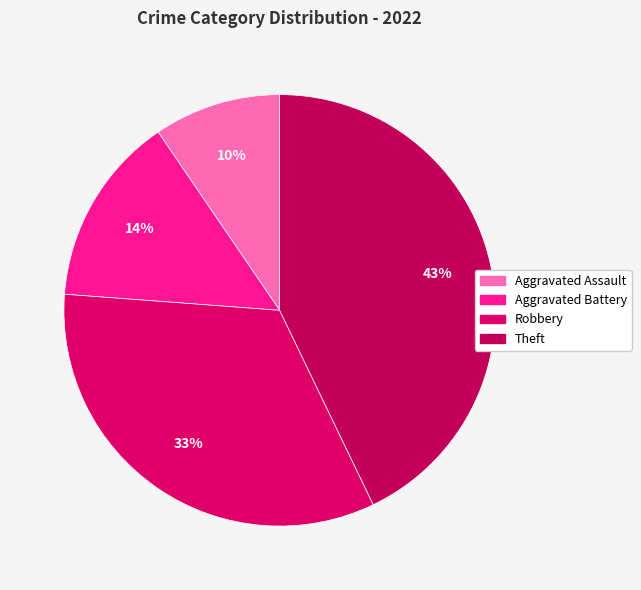

Count the number of slices in the pie.

4